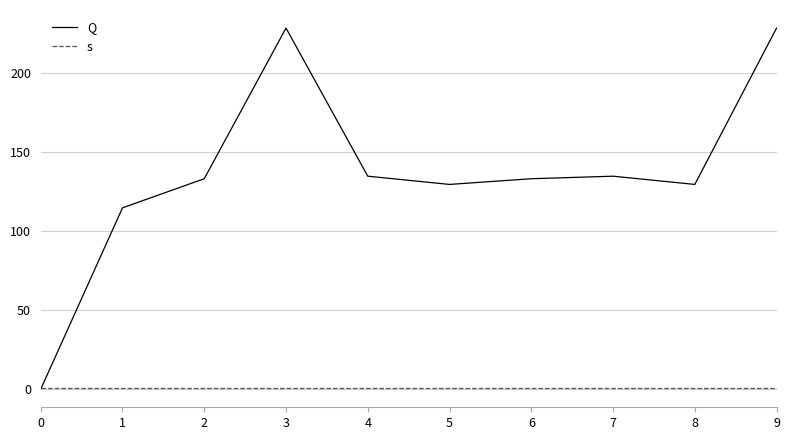

True or false: Q has more than 1 interior local peaks.

True